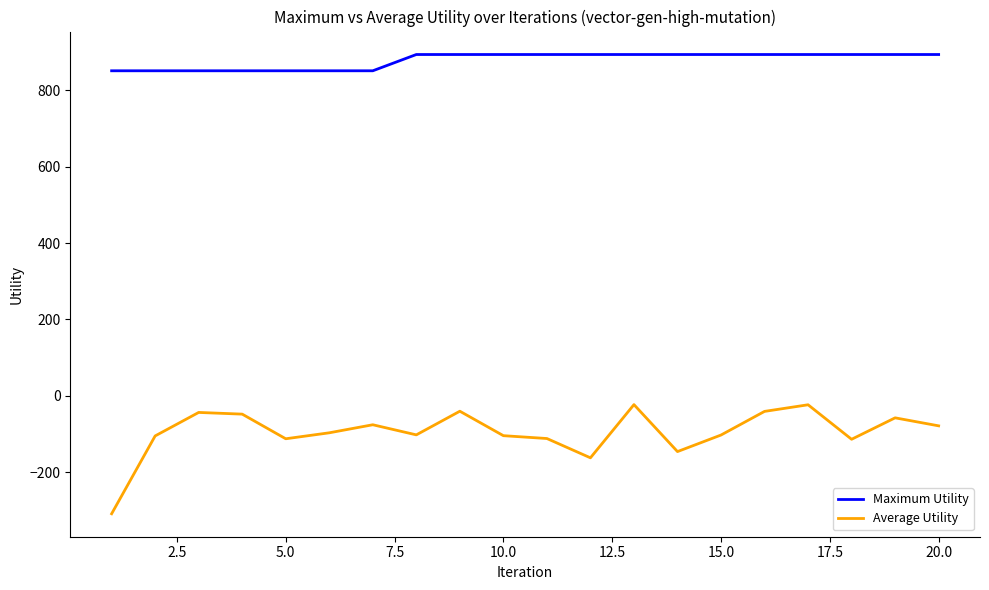

What is the maximum value shown in the chart?

893.5